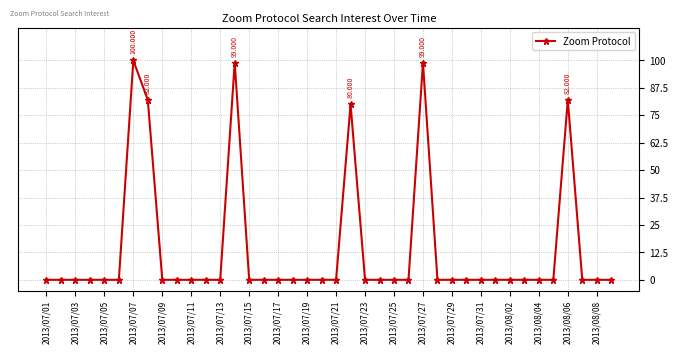

True or false: there are more than 2 points higher than both neighbors.

True